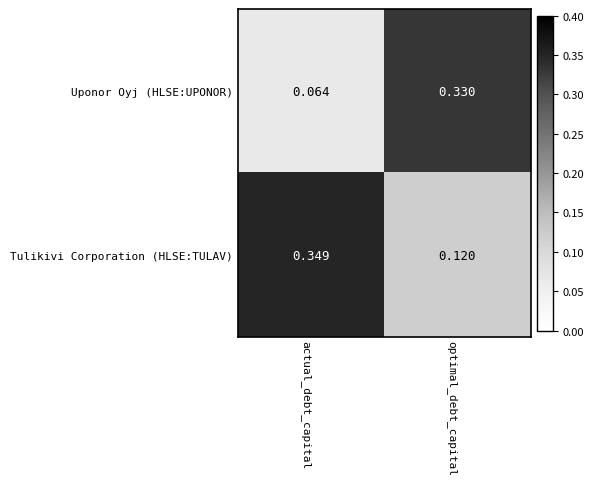

Rank the series by their maximum value, from highest to lowest.

Tulikivi Corporation (HLSE:TULAV), Uponor Oyj (HLSE:UPONOR)